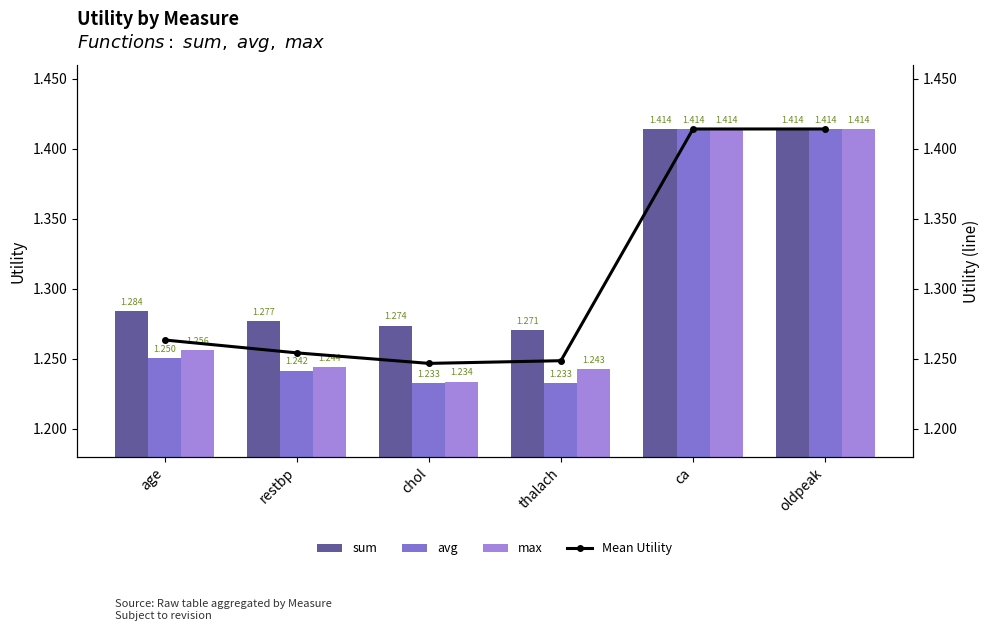

The value of avg at chol is 1.9. True or false?

False